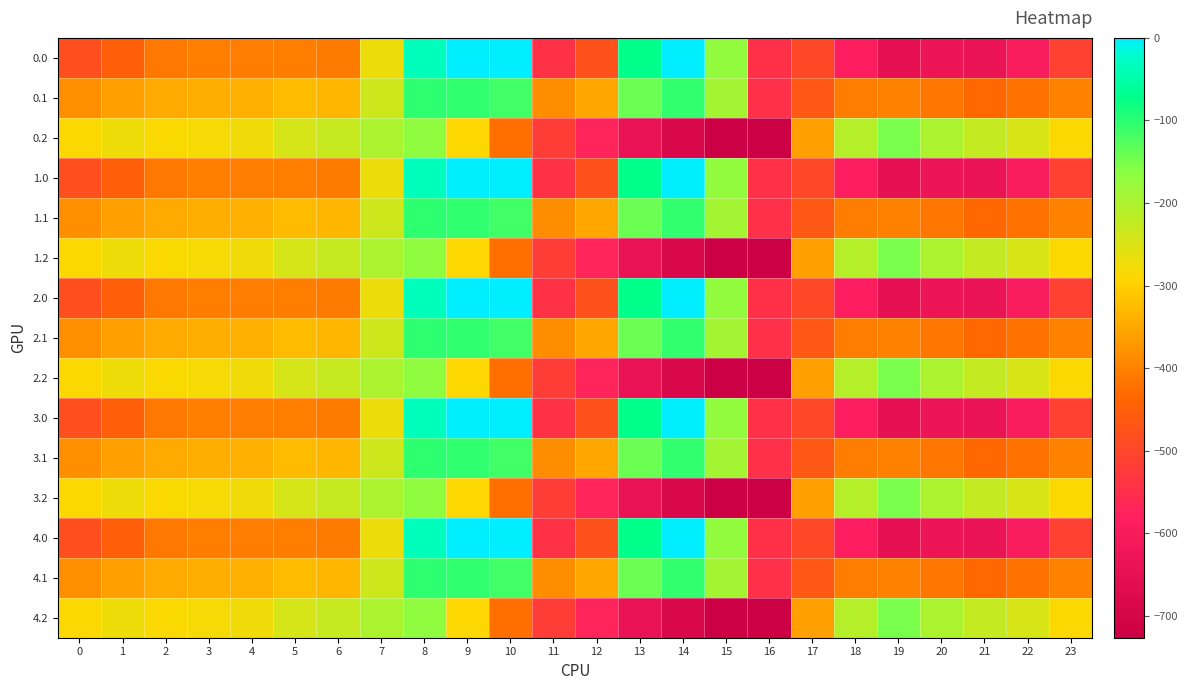

At which category does the chart reach its minimum across all series?

16